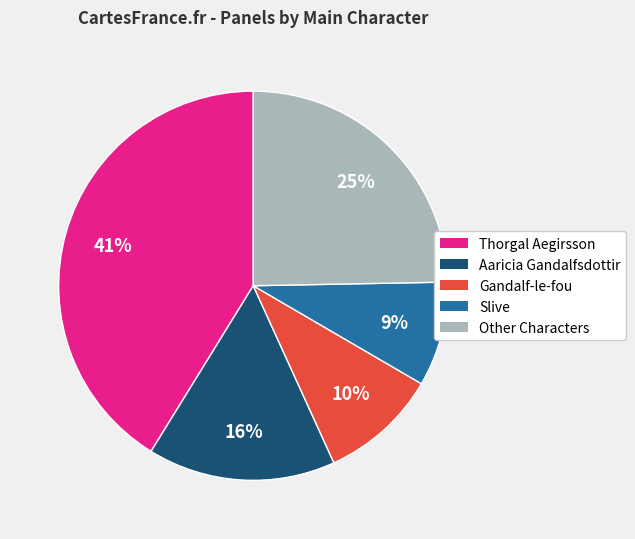

What percentage is the Other Characters slice, to the nearest percent?

25%